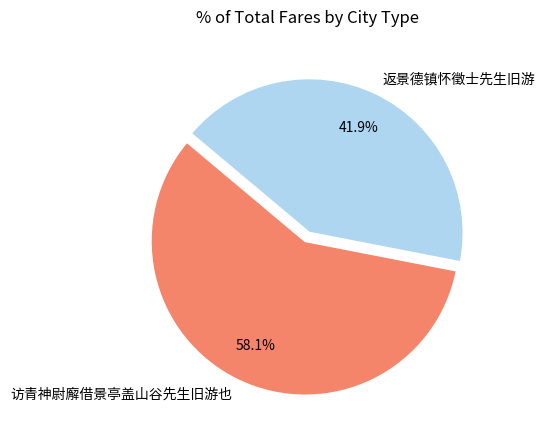

How many slices are in this pie chart?

2